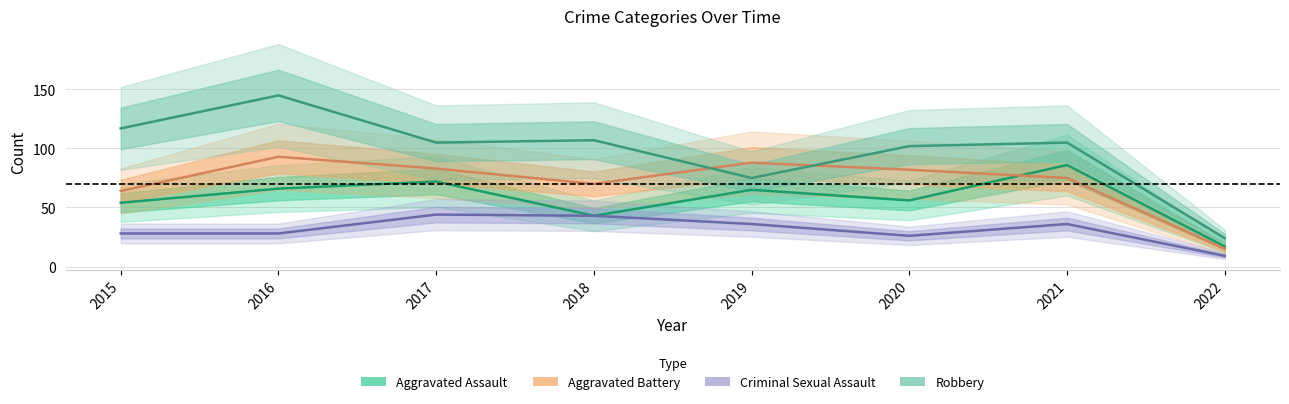

What are all the series names shown in the legend?

Aggravated Assault, Aggravated Battery, Criminal Sexual Assault, Robbery